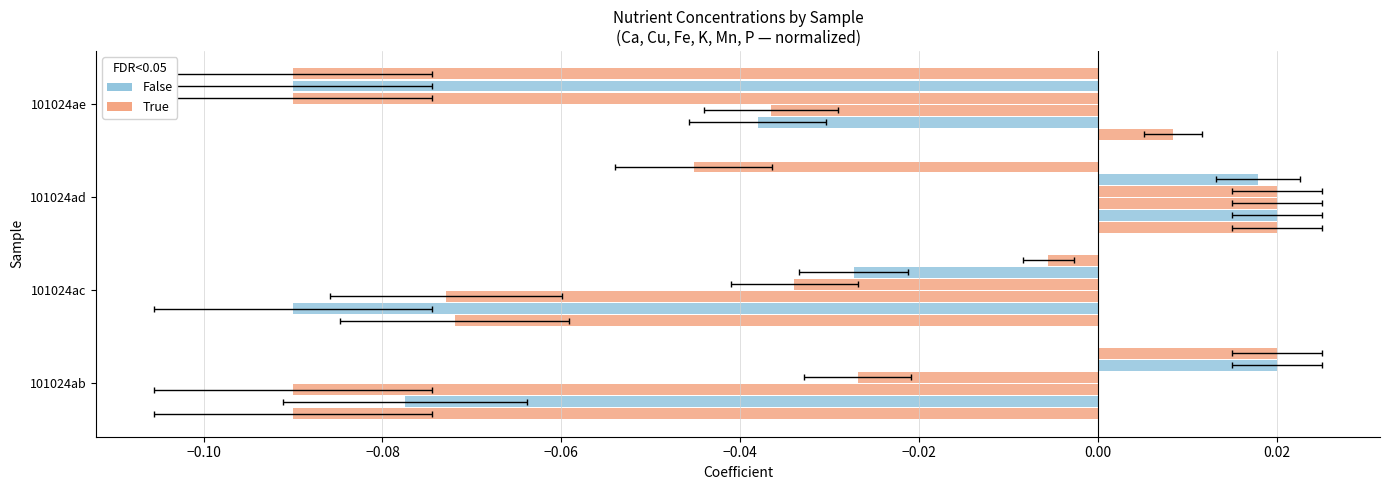

Does the chart contain any negative values?

Yes